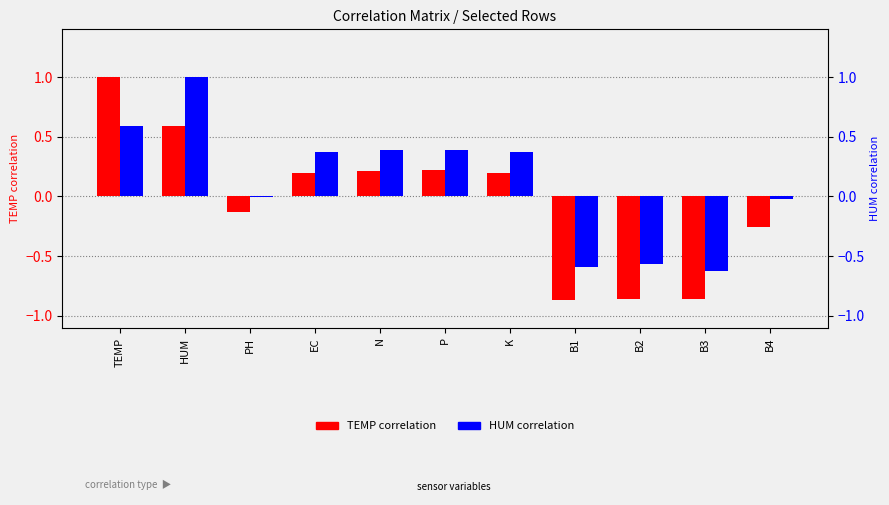

What is the value of the HUM bar at the 9th from the left?

-0.6